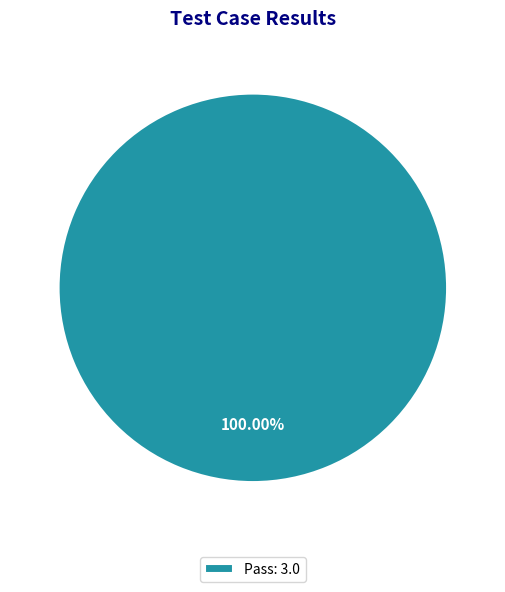

Rank the categories by value from lowest to highest.

Pass: 3.0